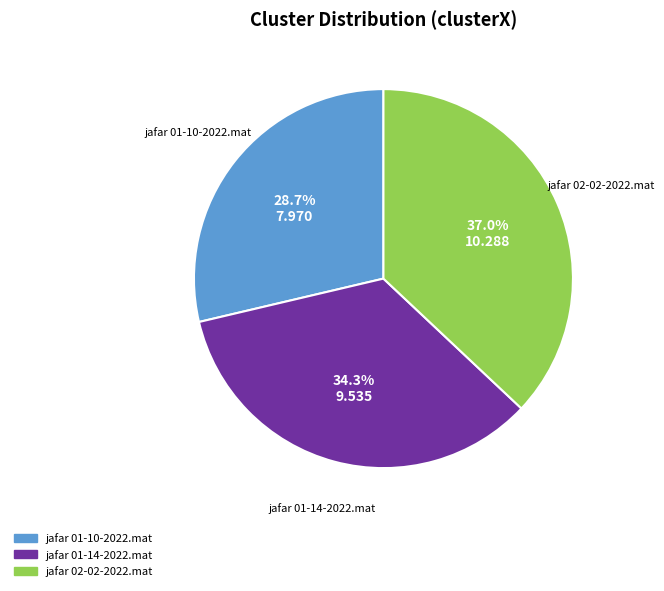

To the nearest percent, what percentage of the pie is jafar 01-14-2022.mat?

34%